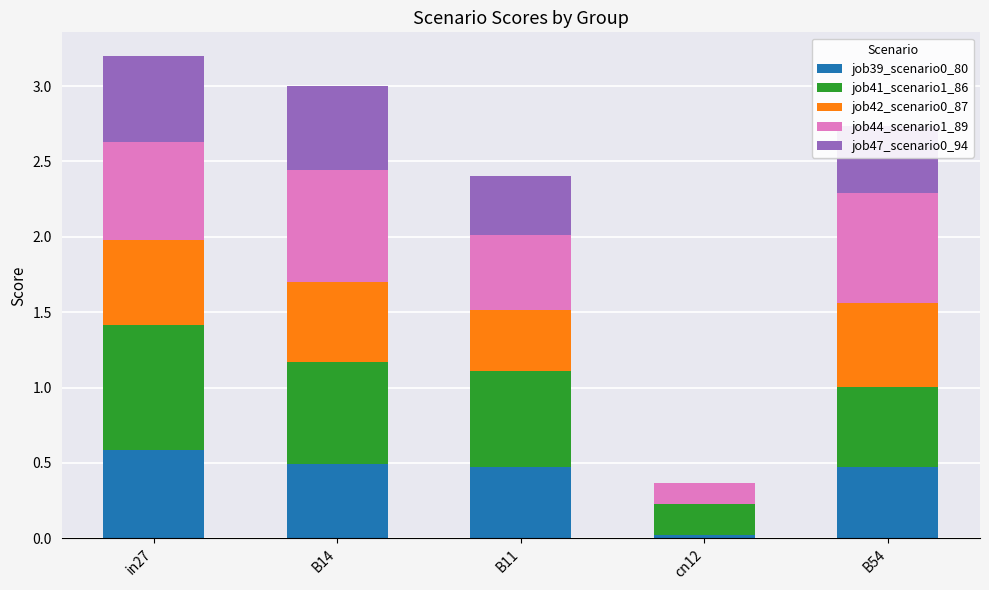

What is the total value across all series at B54?

2.7